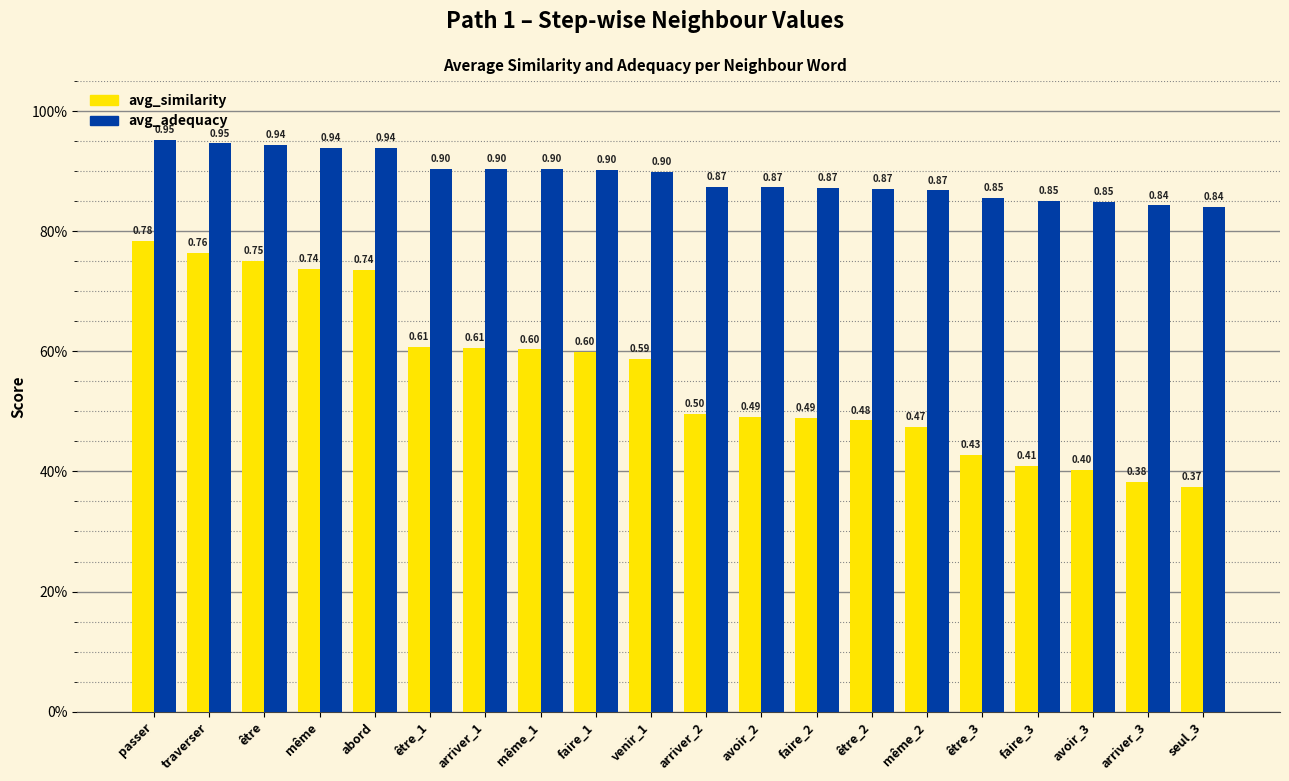

At which category is the sum across all series the highest?

passer